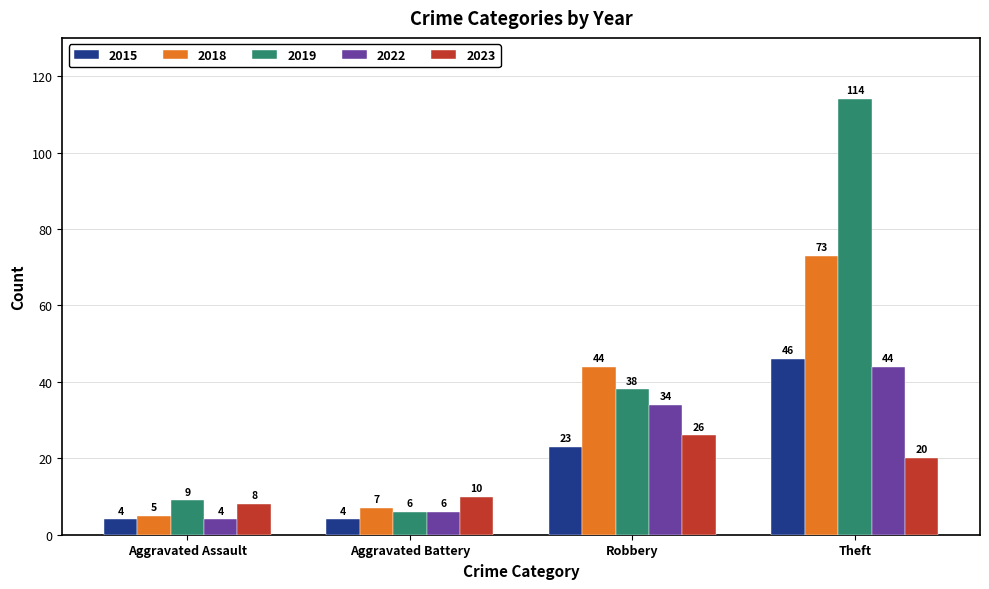

Rank the series by their maximum value, from highest to lowest.

2019, 2018, 2015, 2022, 2023